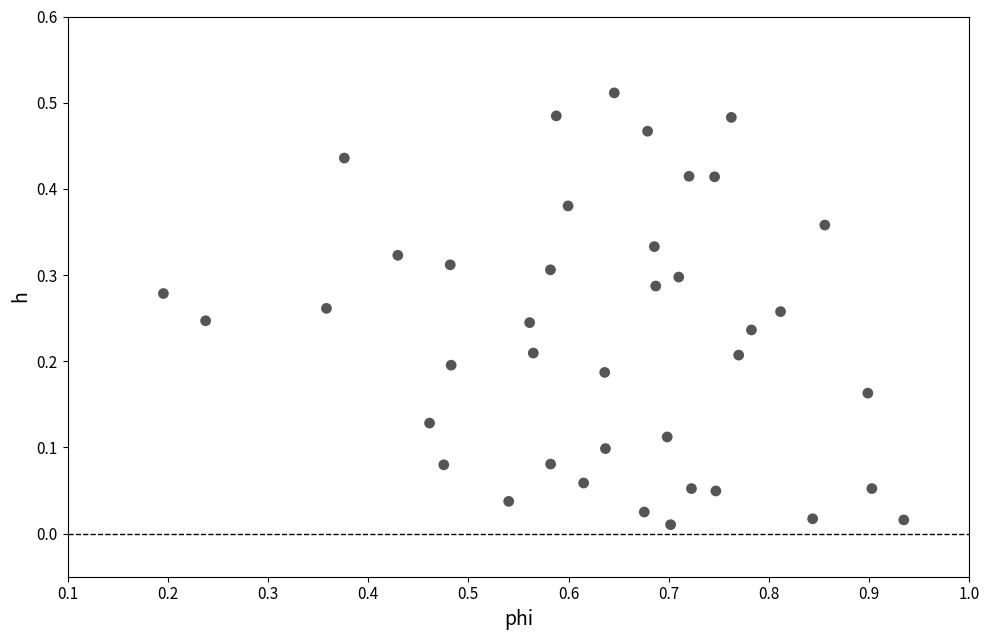

What is the range of X values (max minus min)?

0.7